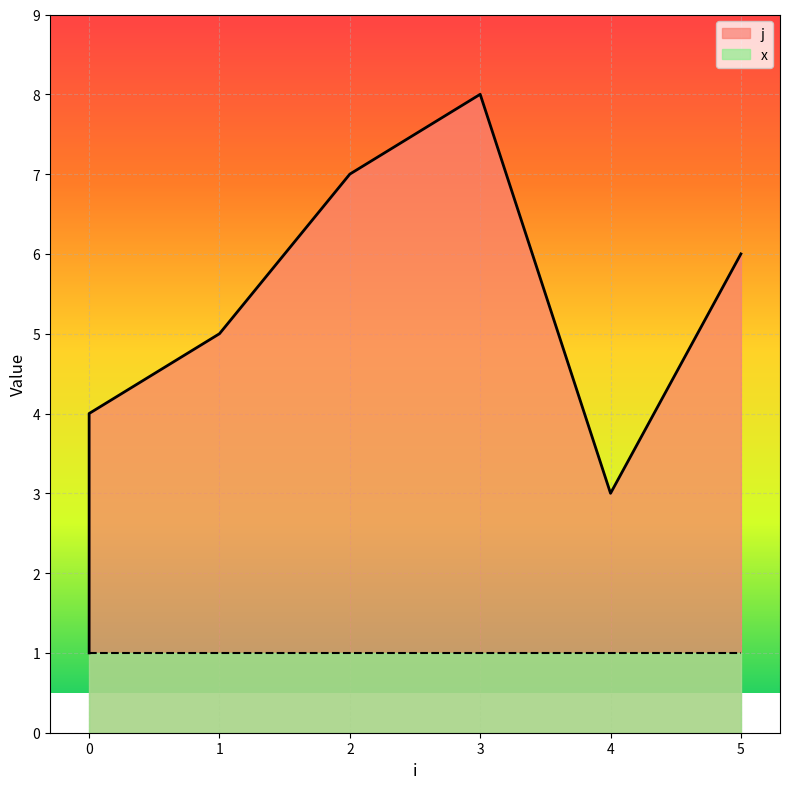

How many points are lower than both their immediate neighbors (excluding endpoints)?

1